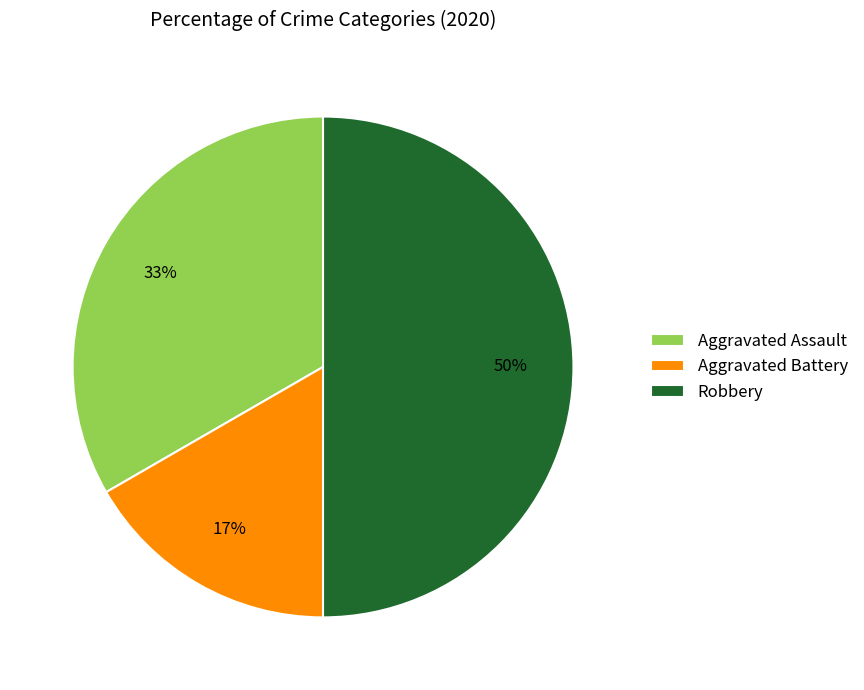

What percentage is the Robbery slice, to the nearest percent?

50%